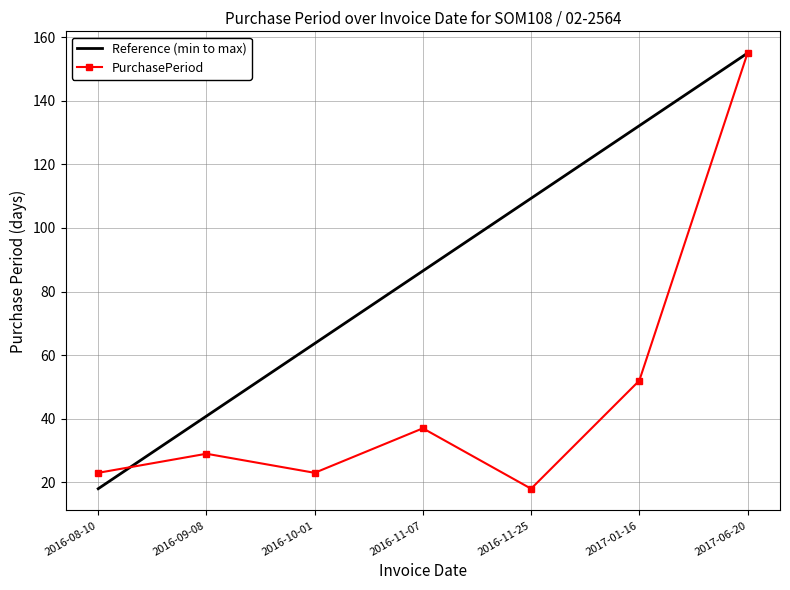

What is the greatest value displayed?

155